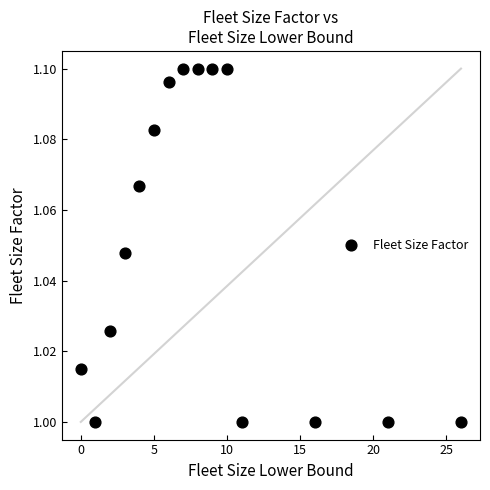

What is the range of X values (max minus min)?

26.0